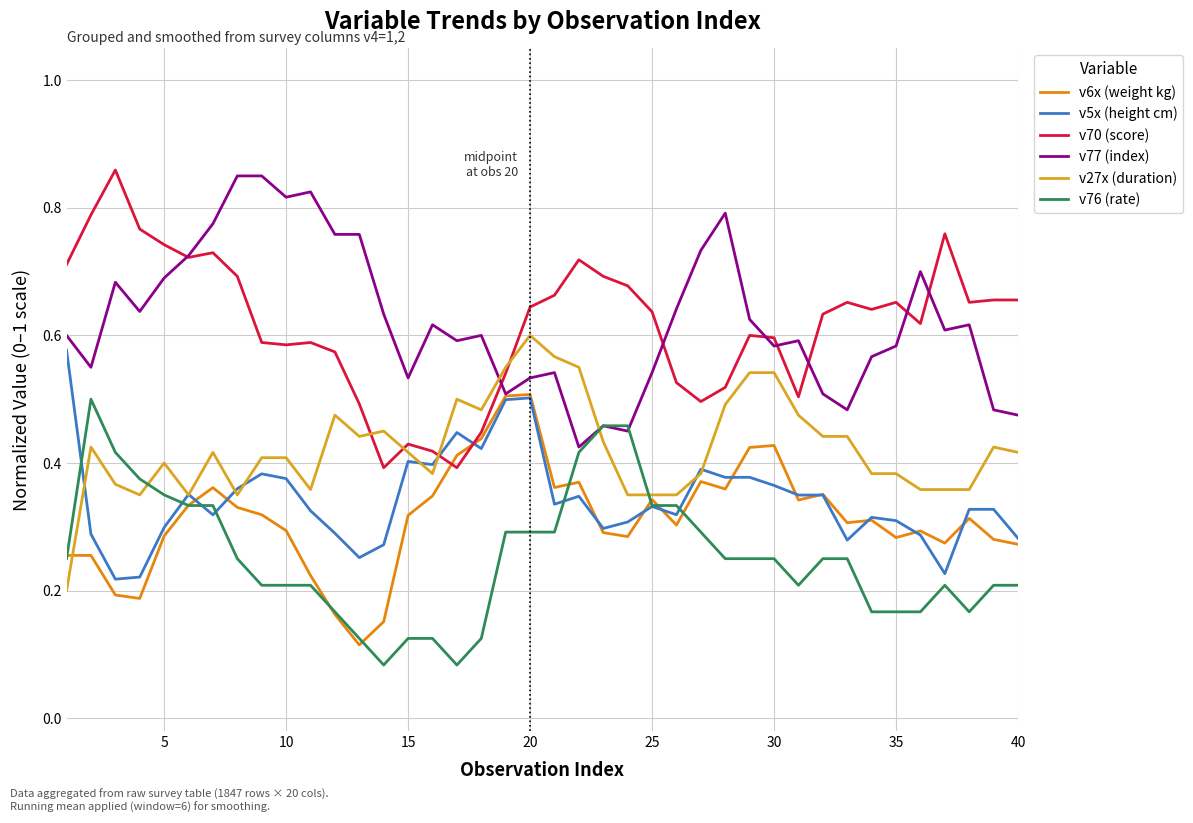

How many lines are shown in the chart?

6